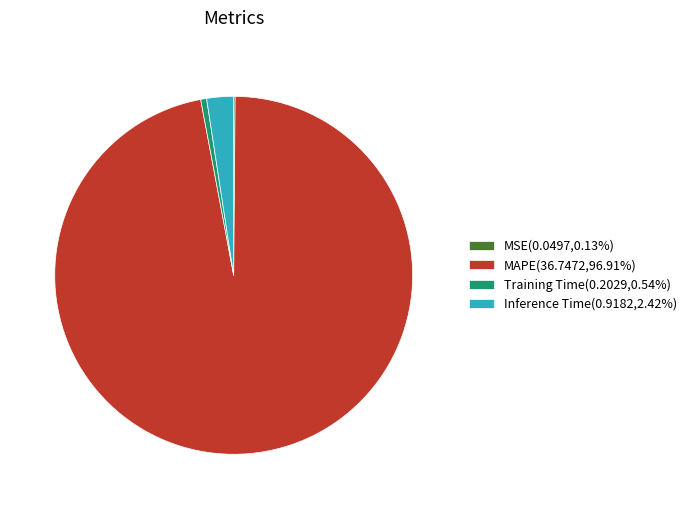

Does any single category account for the majority?

Yes